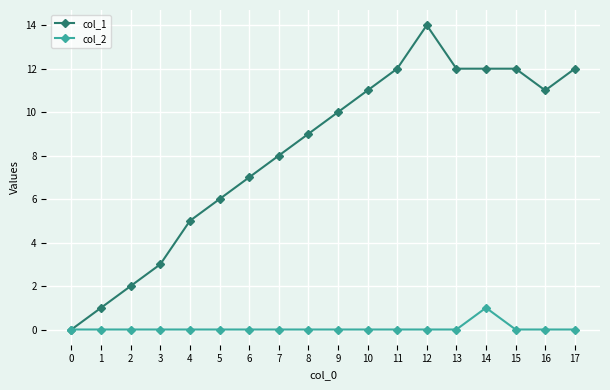

What is the maximum value for col_2?

1